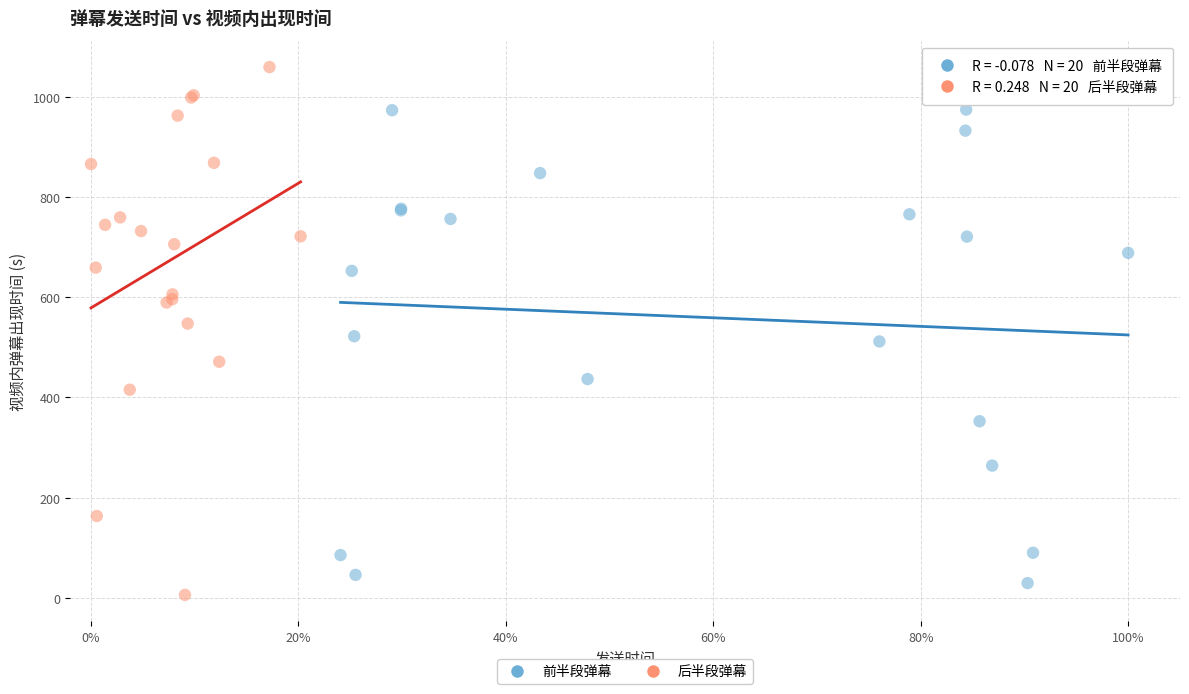

Which series reaches the maximum Y coordinate?

后半段弹幕